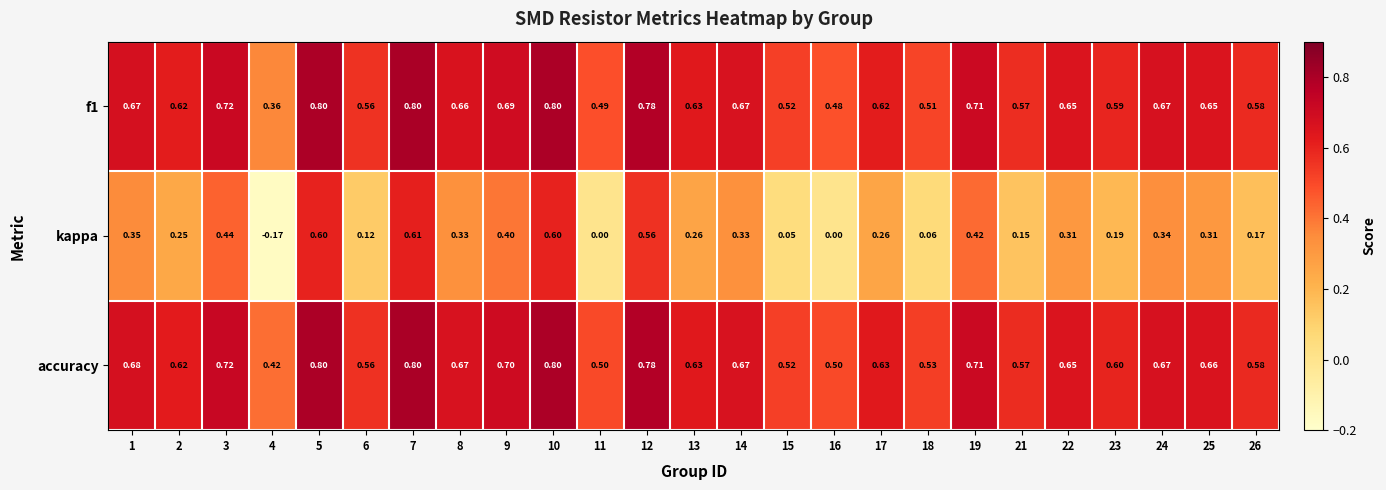

Is the value of f1 at 6 greater than the value of kappa at 19?

Yes